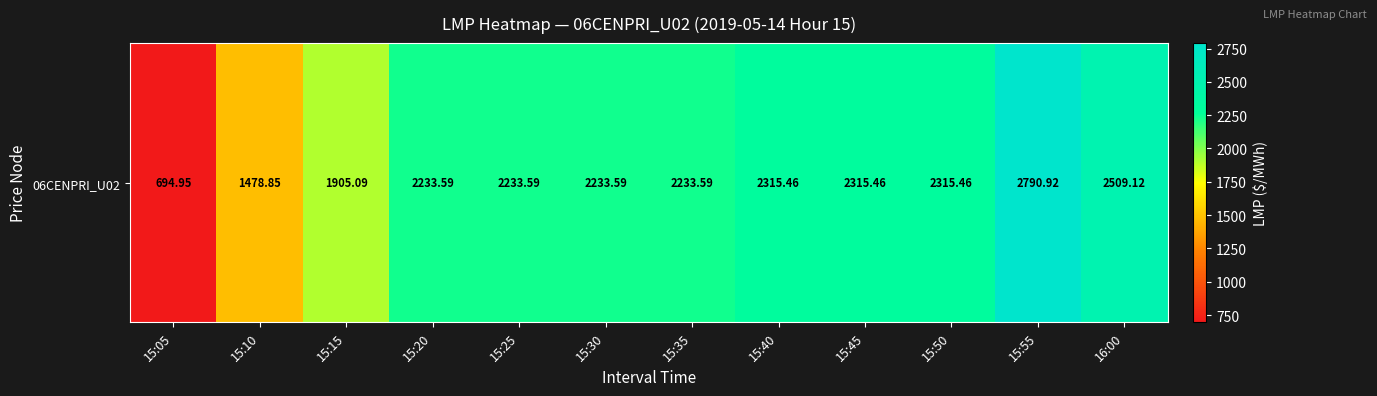

What is the difference between the maximum and minimum values?

2096.0